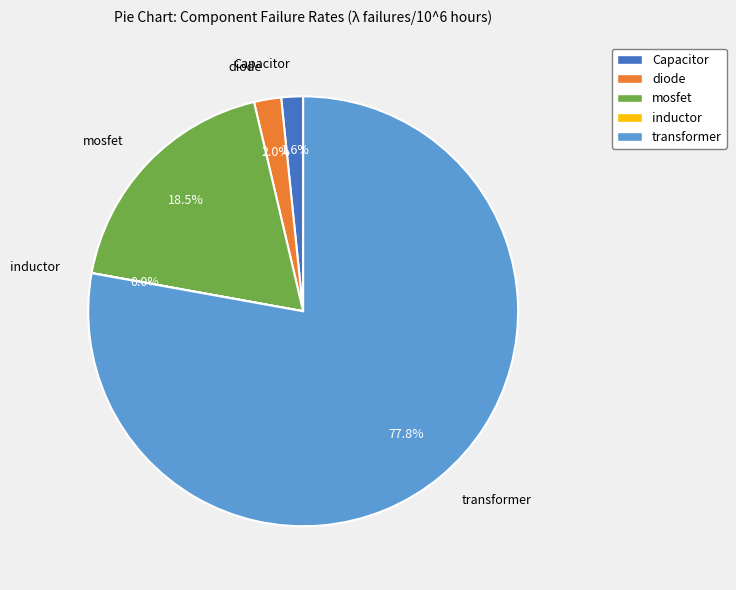

Which slice is the largest?

transformer